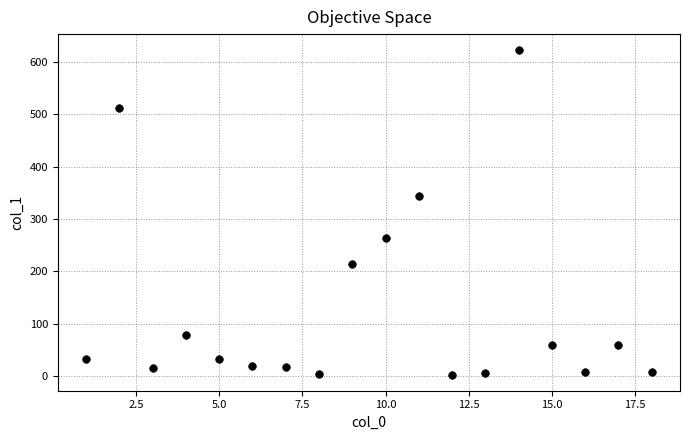

What Y value in the scatter plot is closest to 312?

344.3